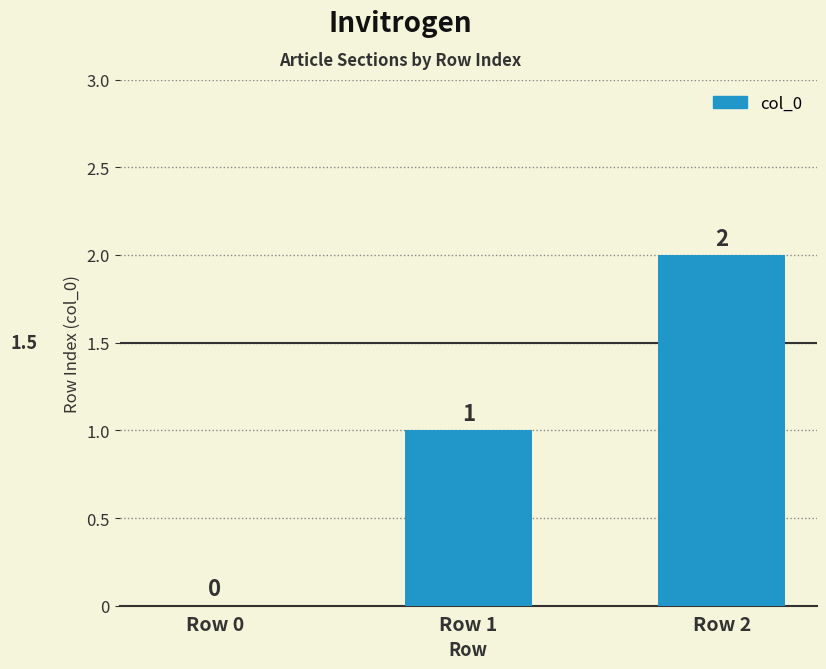

How many distinct data groups are displayed?

1